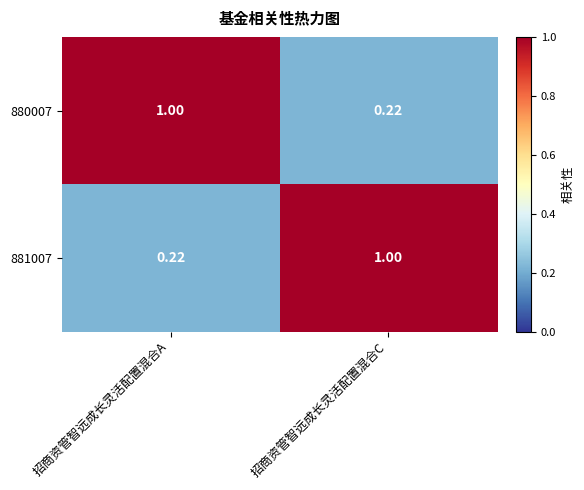

Which category has the lowest value in the 880007 series?

招商资管智远成长灵活配置混合C